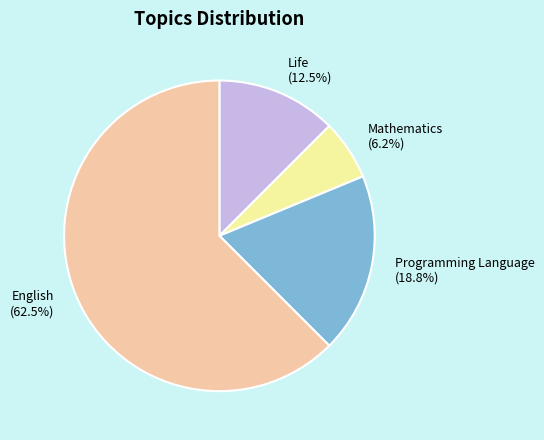

The Life slice represents 1% of the pie. True or false?

False